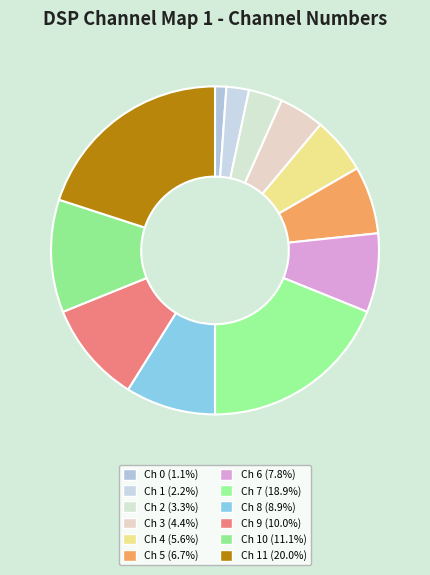

Is there a majority slice in this chart?

No